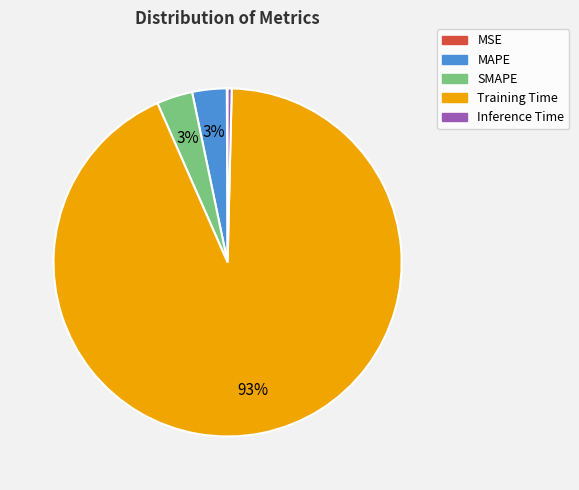

Which category accounts for the majority?

Training Time